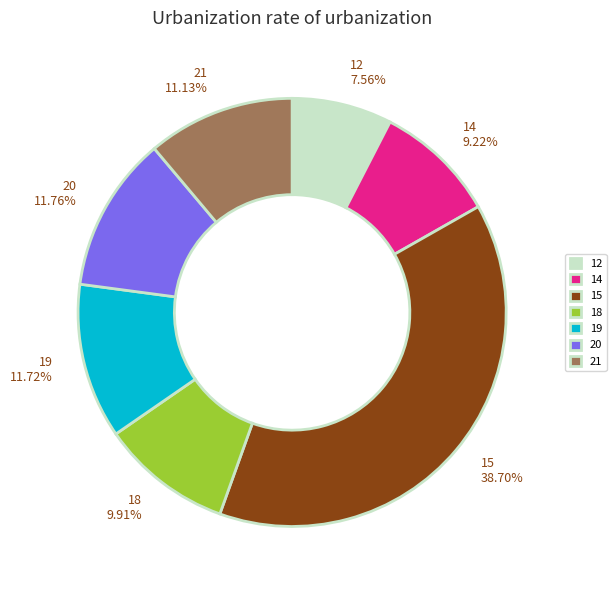

What percentage is the 20 slice, to the nearest percent?

12%